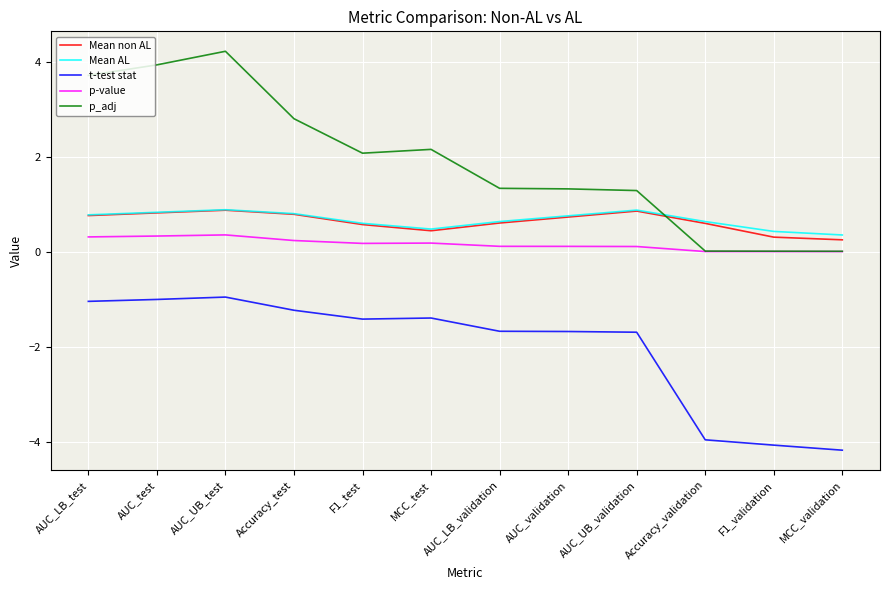

True or false: t-test stat and p-value intersect in this chart.

False